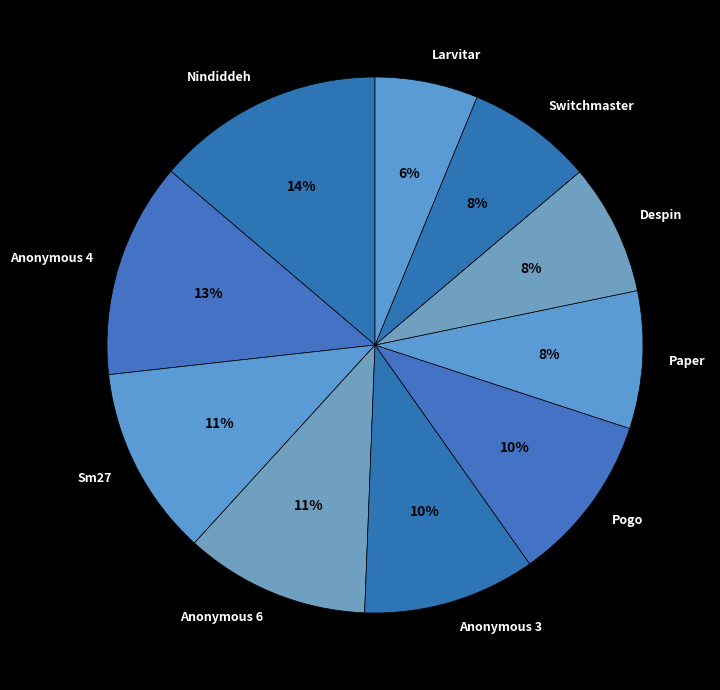

What is the smallest slice in the pie chart?

Larvitar